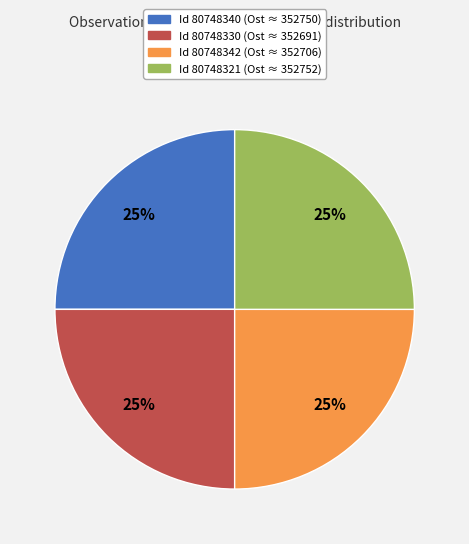

Is there a majority slice in this chart?

No